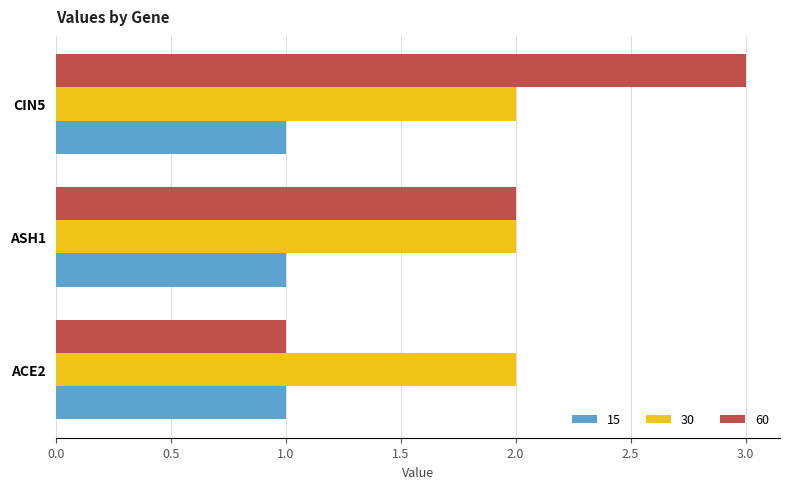

Count the number of data series in this chart.

3